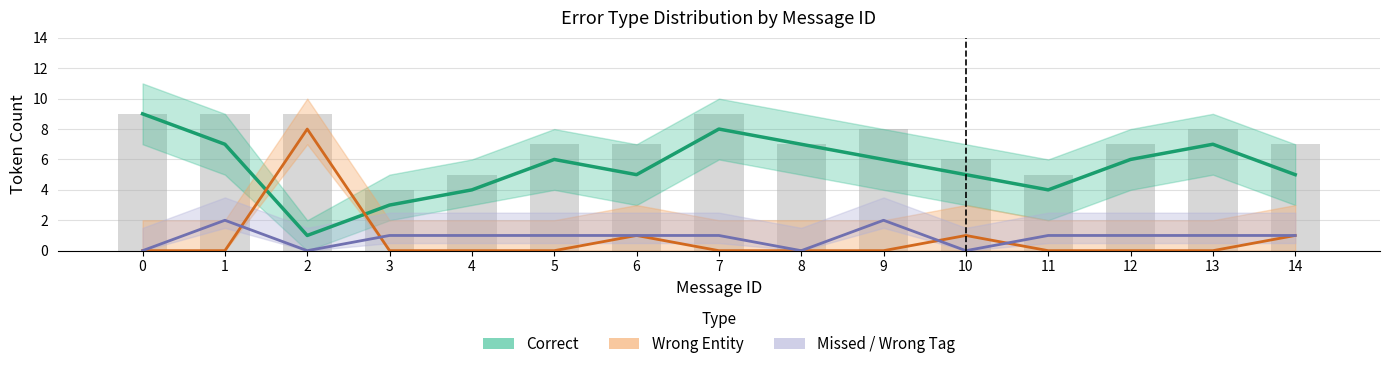

What are all the series names shown in the legend?

Correct, Wrong Entity, Missed / Wrong Tag